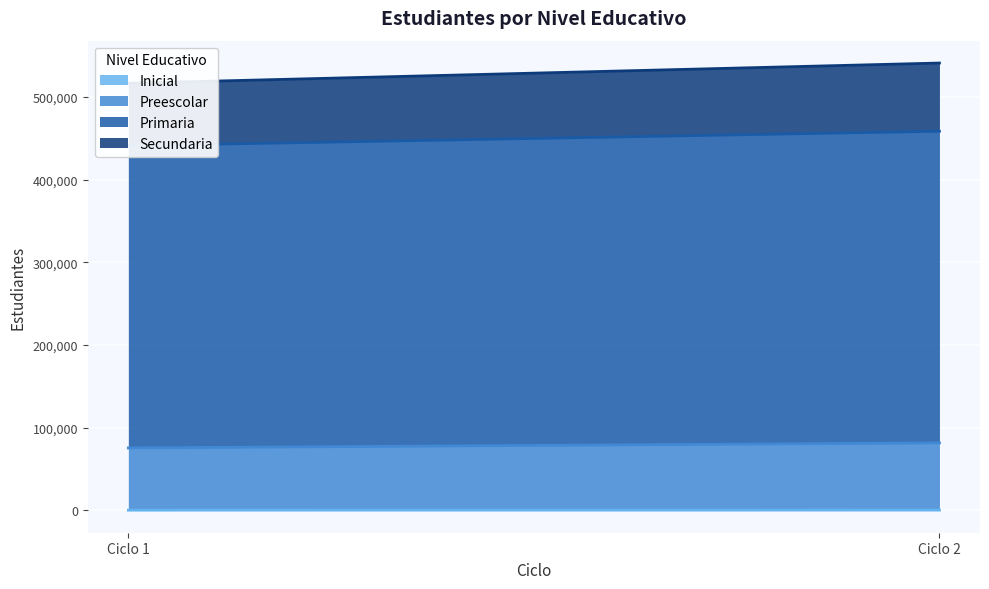

How many lines are shown in the chart?

4